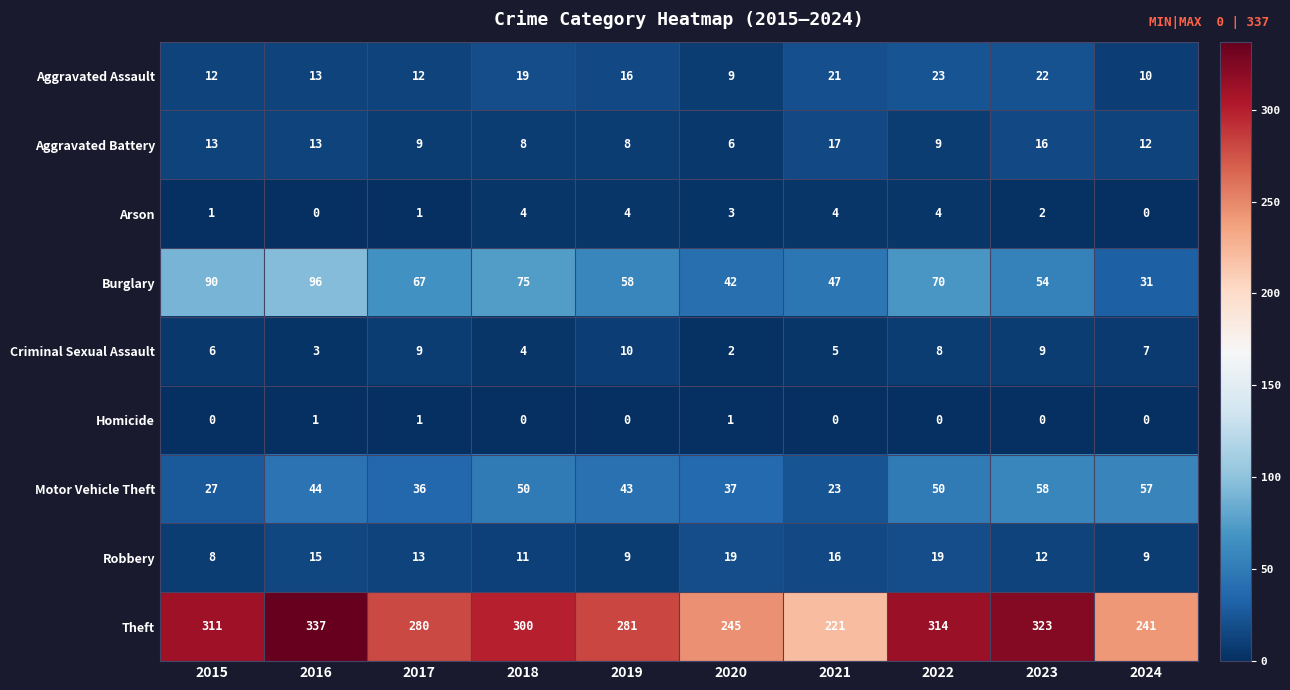

Is it true that Burglary equals 42 at 2020?

True